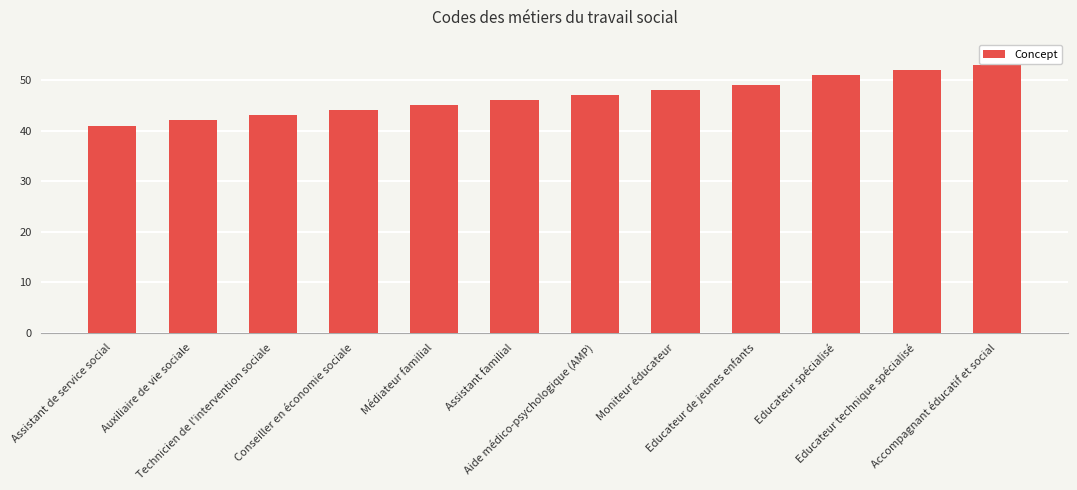

Reading left to right, what are all the values shown in this chart?

Assistant de service social=41	Auxiliaire de vie sociale=42	Technicien de l'intervention sociale=43	Conseiller en économie sociale=44	Médiateur familial=45	Assistant familial=46	Aide médico-psychologique (AMP)=47	Moniteur éducateur=48	Educateur de jeunes enfants=49	Educateur spécialisé=51	Educateur technique spécialisé=52	Accompagnant éducatif et social=53